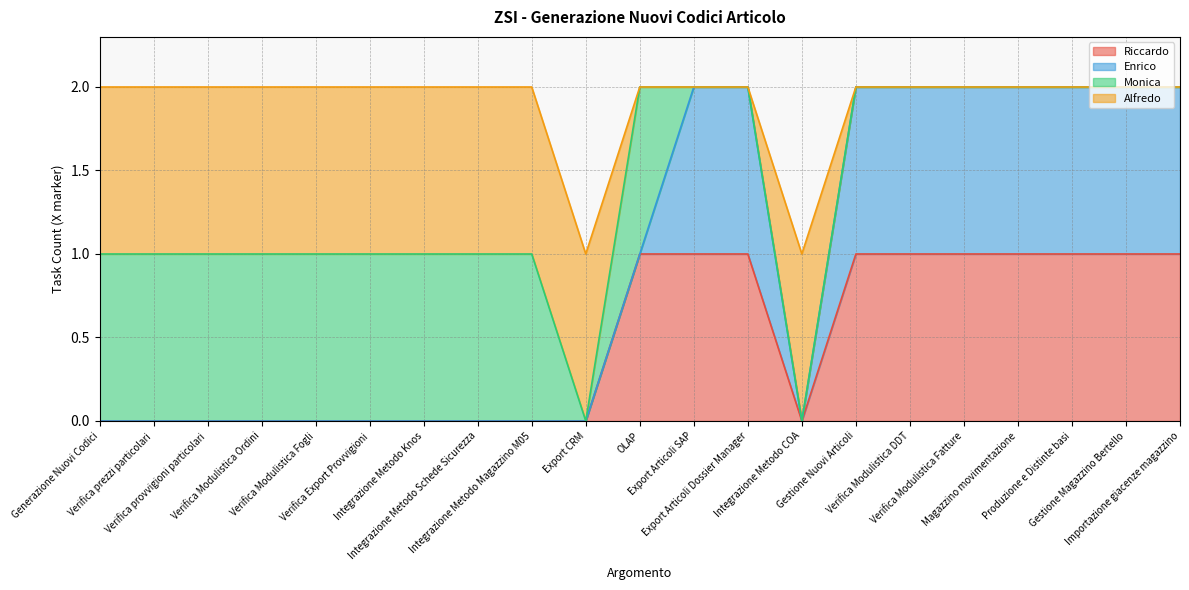

At Verifica Export Provvigioni, list the series in order from smallest to largest.

Riccardo, Enrico, Monica, Alfredo